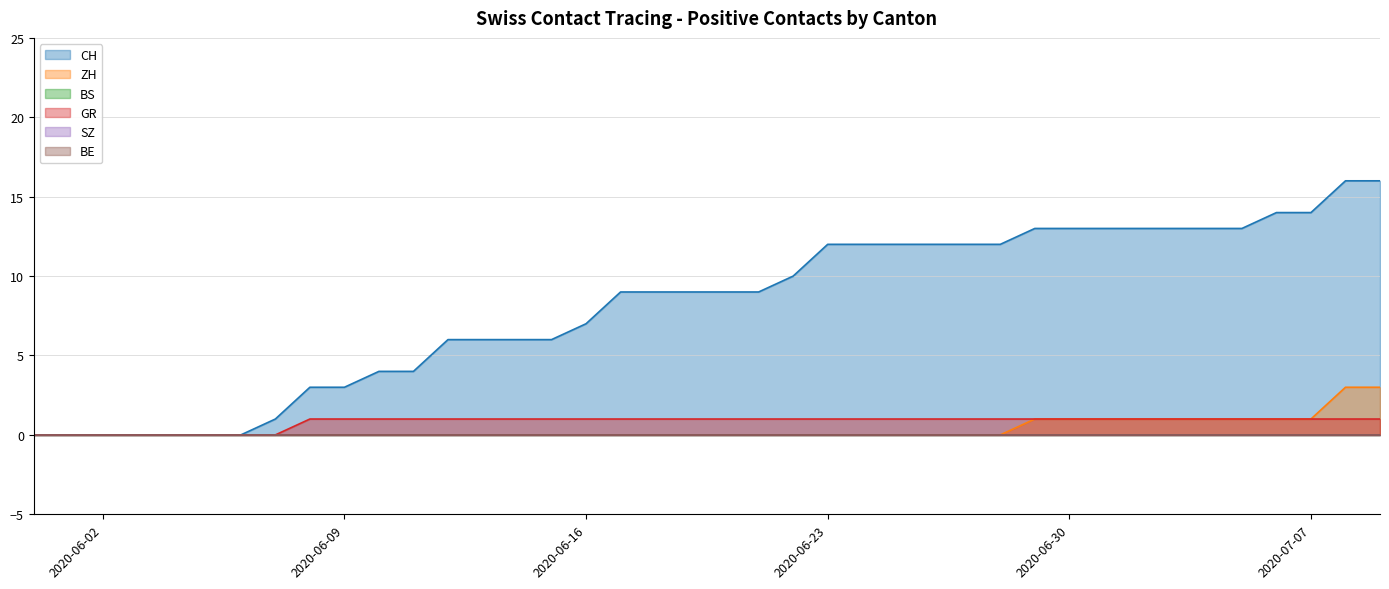

Read the ZH value at 2020-07-09.

3